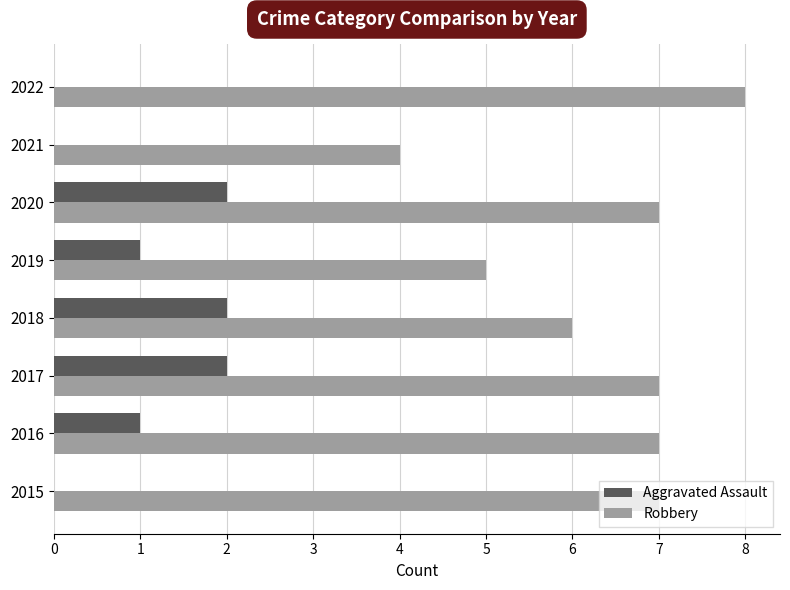

What is the approximate value of Robbery at 2016?

7